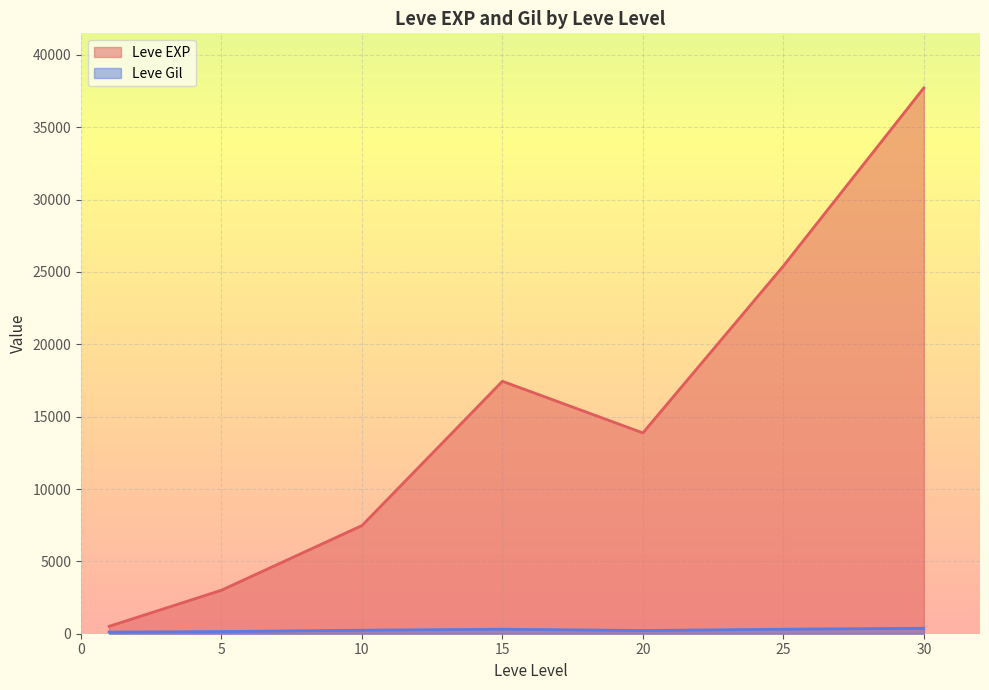

In Leve EXP, how many points are lower than both neighbors (excluding endpoints)?

1